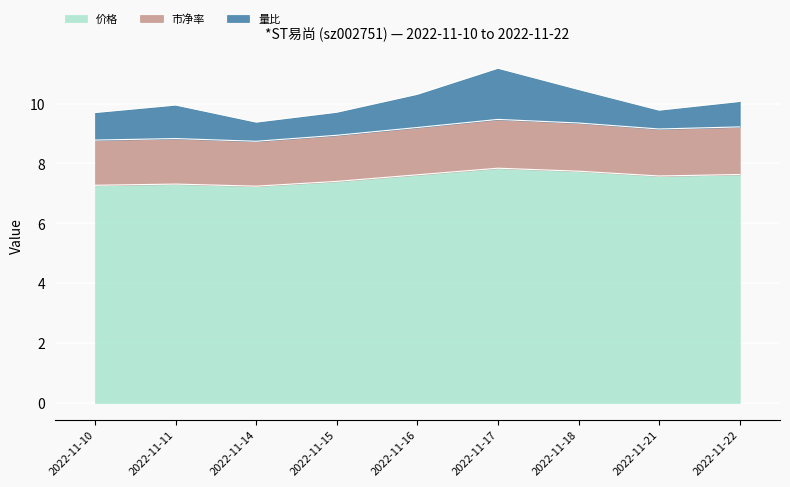

True or false: 价格 has more than 2 points higher than both neighbors.

False